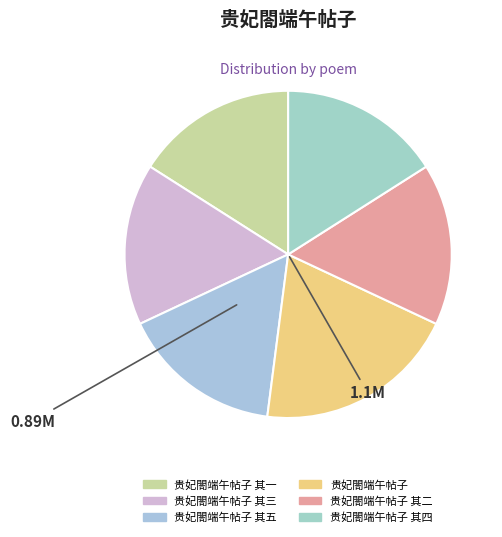

To the nearest percent, what portion does 贵妃閤端午帖子 其二 represent?

16%